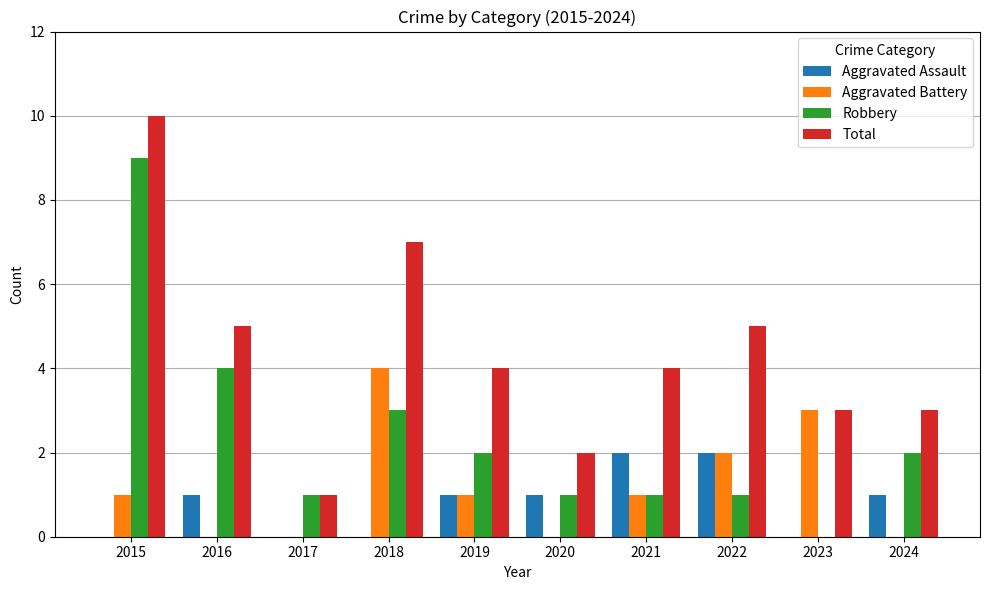

The value of Robbery at 2020 is 1. True or false?

True